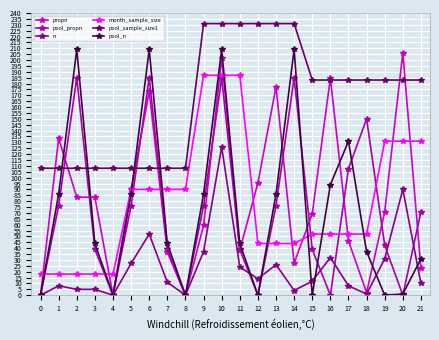

True or false: n has more than 0 interior local peaks.

True